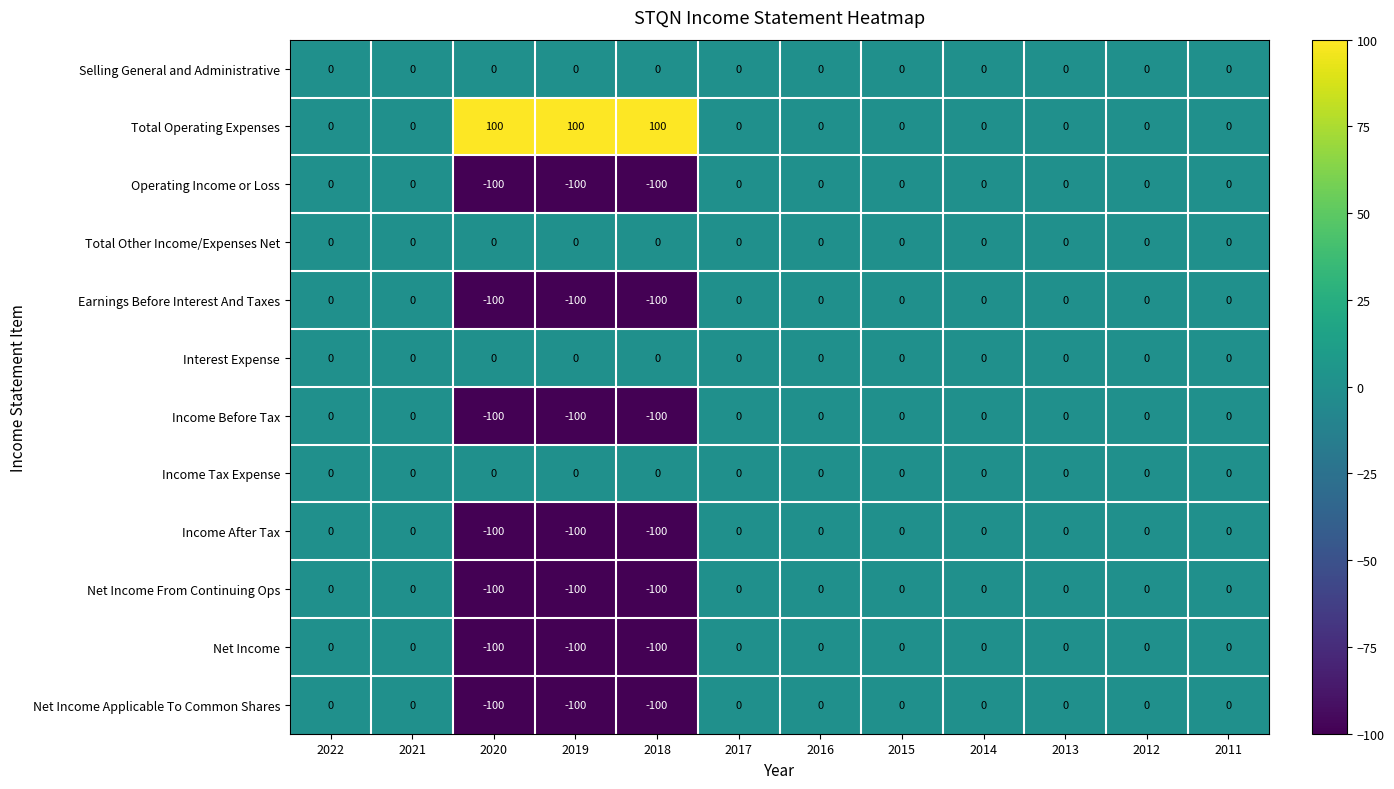

What is the difference between the highest and lowest values at 2019?

200